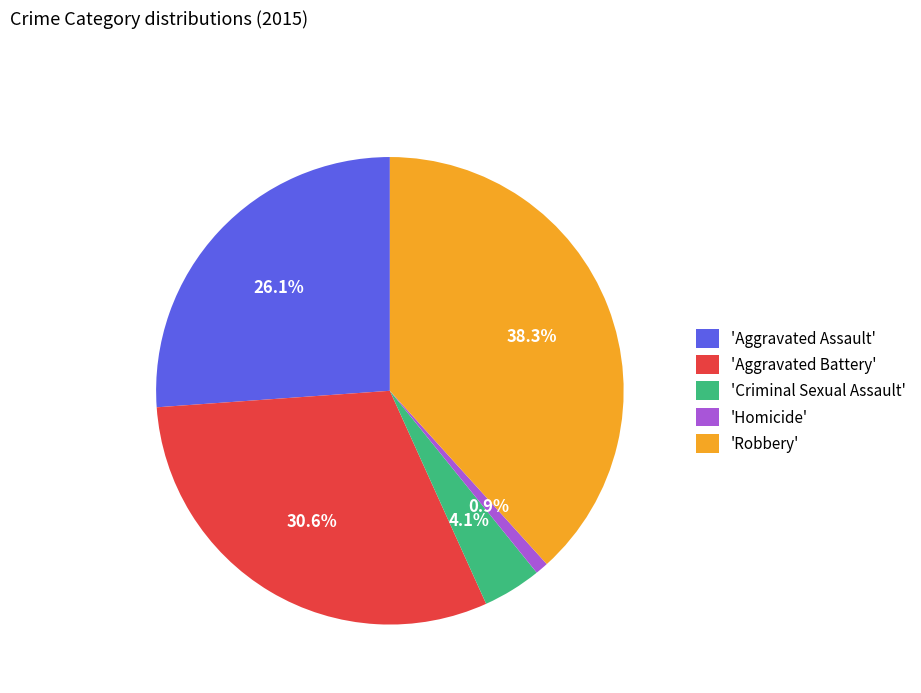

Which has a higher value, 'Aggravated Assault' or 'Robbery'?

'Robbery'